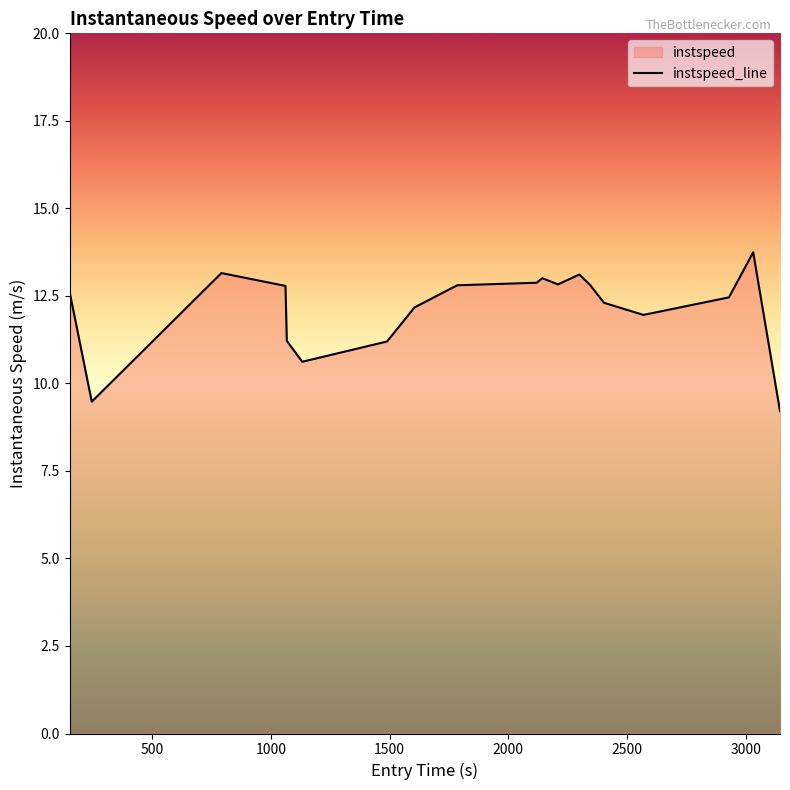

What is the minimum value shown in the chart?

9.2